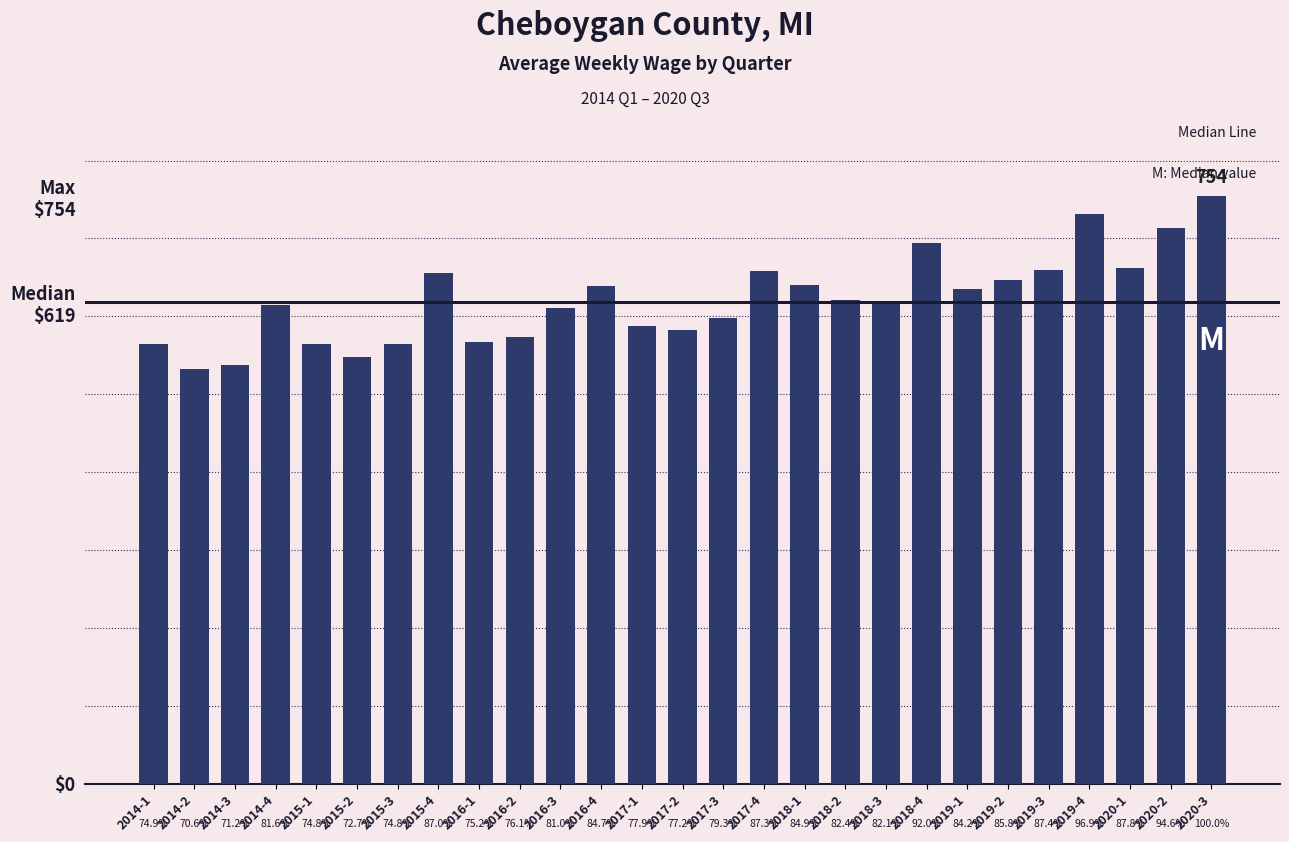

Does the chart contain any negative values?

No